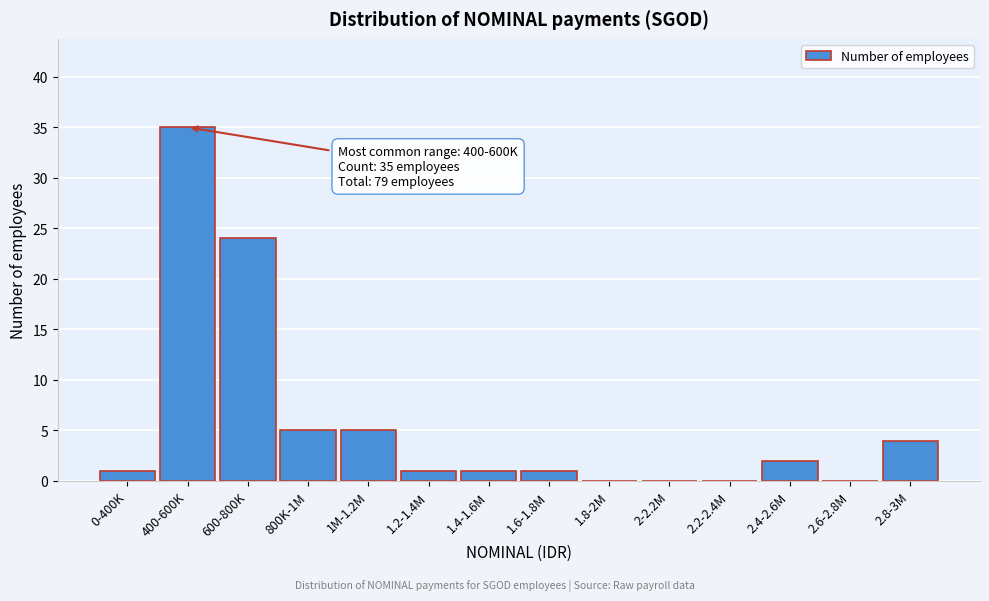

Reading left to right, extract all data points from this chart.

0-400K=1	400-600K=35	600-800K=24	800K-1M=5	1M-1.2M=5	1.2-1.4M=1	1.4-1.6M=1	1.6-1.8M=1	1.8-2M=0	2-2.2M=0	2.2-2.4M=0	2.4-2.6M=2	2.6-2.8M=0	2.8-3M=4